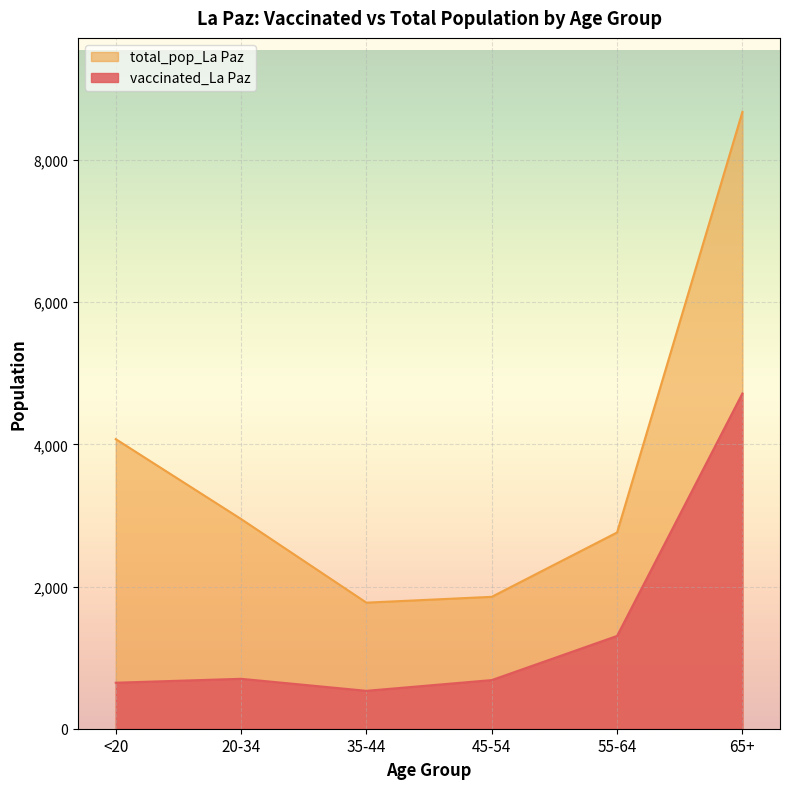

At which category does total_pop_La Paz reach its first local valley?

35-44